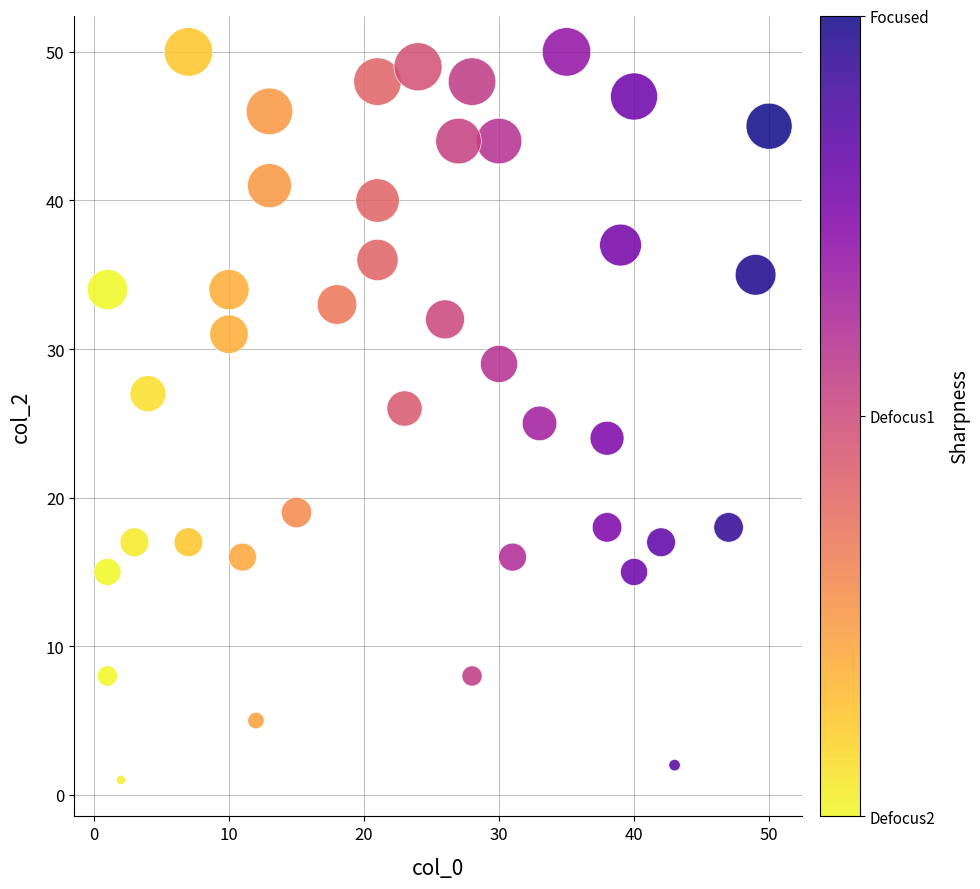

What is the range of X values (max minus min)?

49